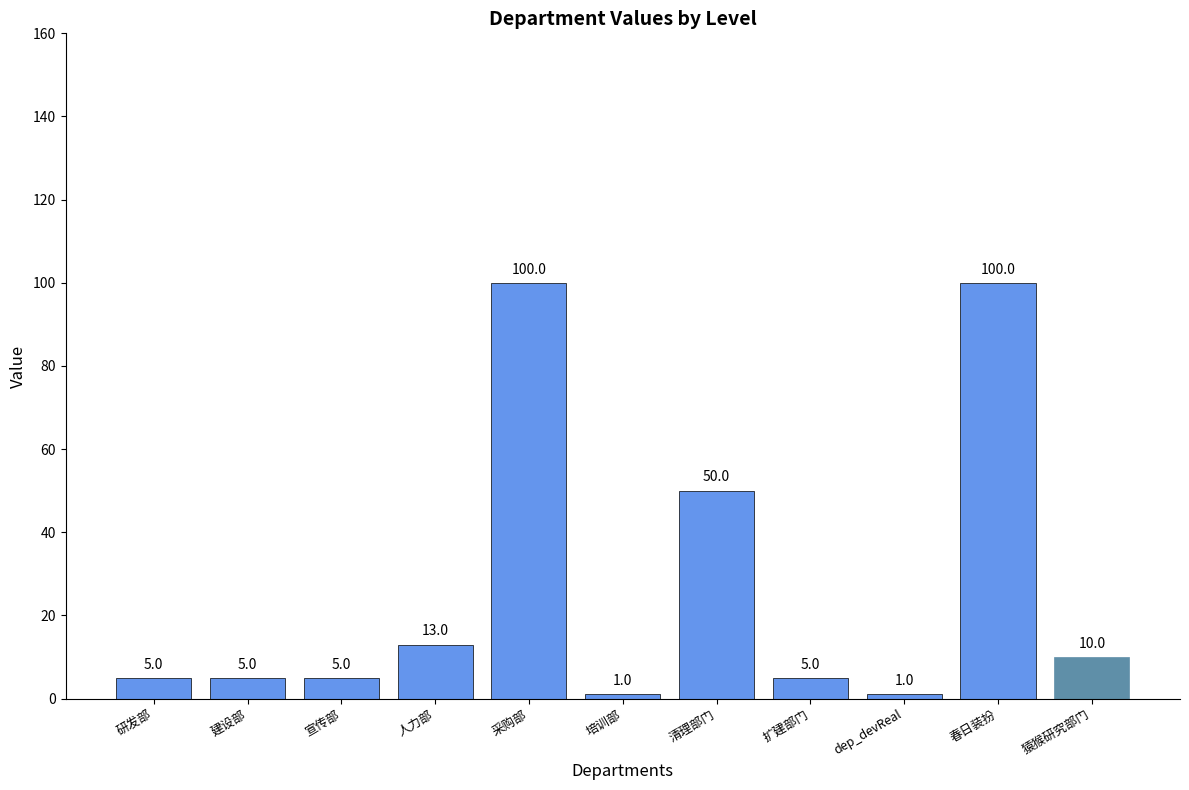

Between 春日装扮 and 清理部门, which is larger?

春日装扮